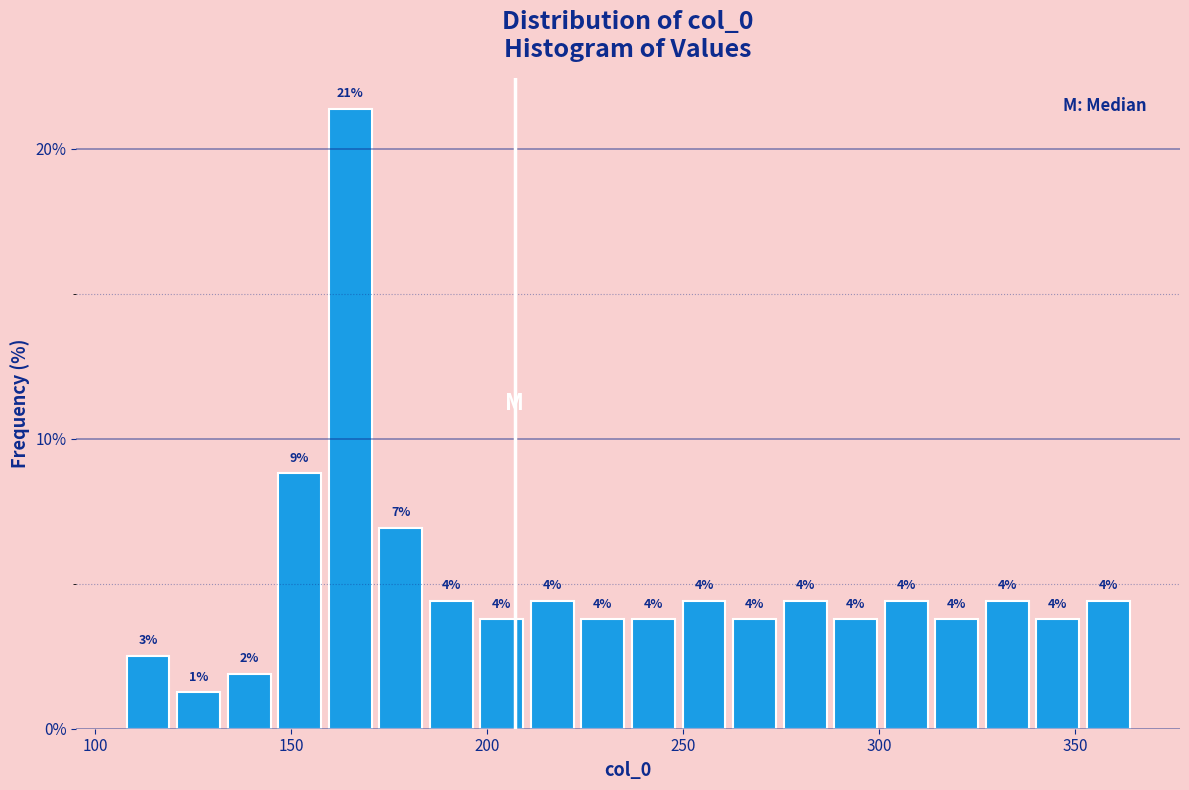

Read against the x-axis, roughly where is the centre of the tallest bar?

165